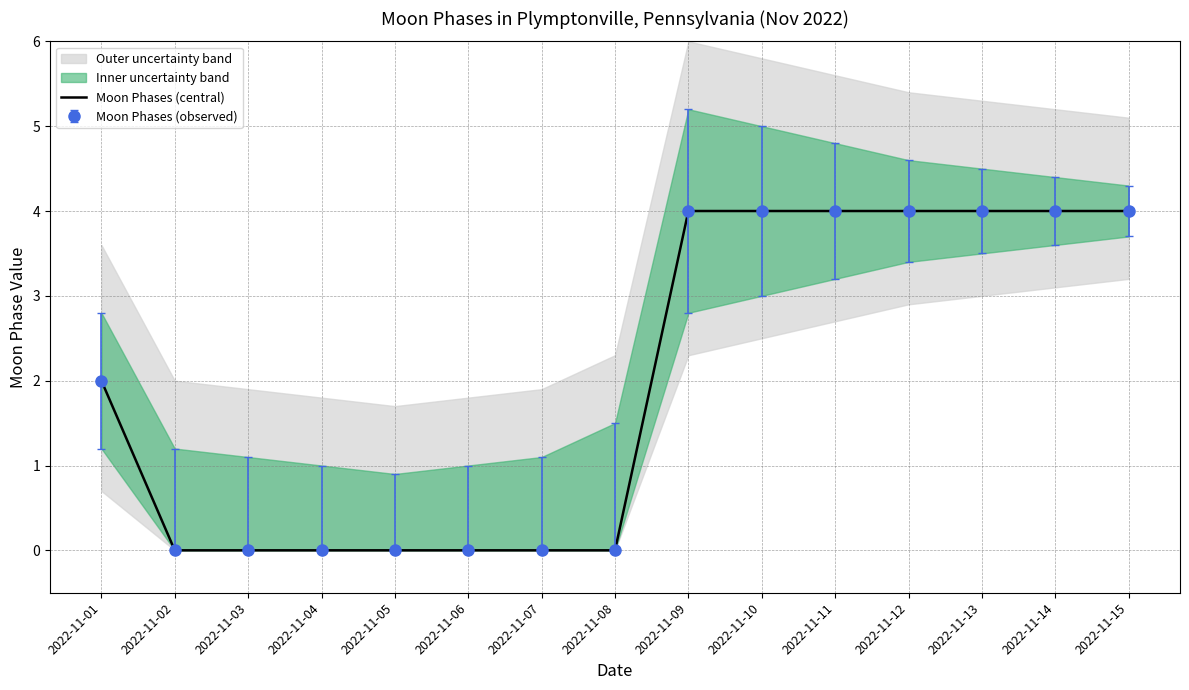

What is the value of the 11th point from the left?

4